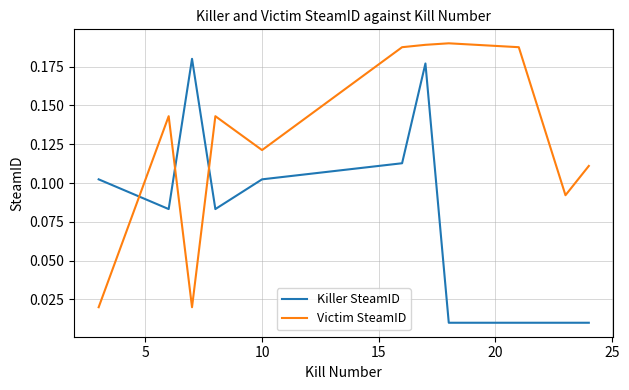

What are all the series names shown in the legend?

Killer SteamID, Victim SteamID